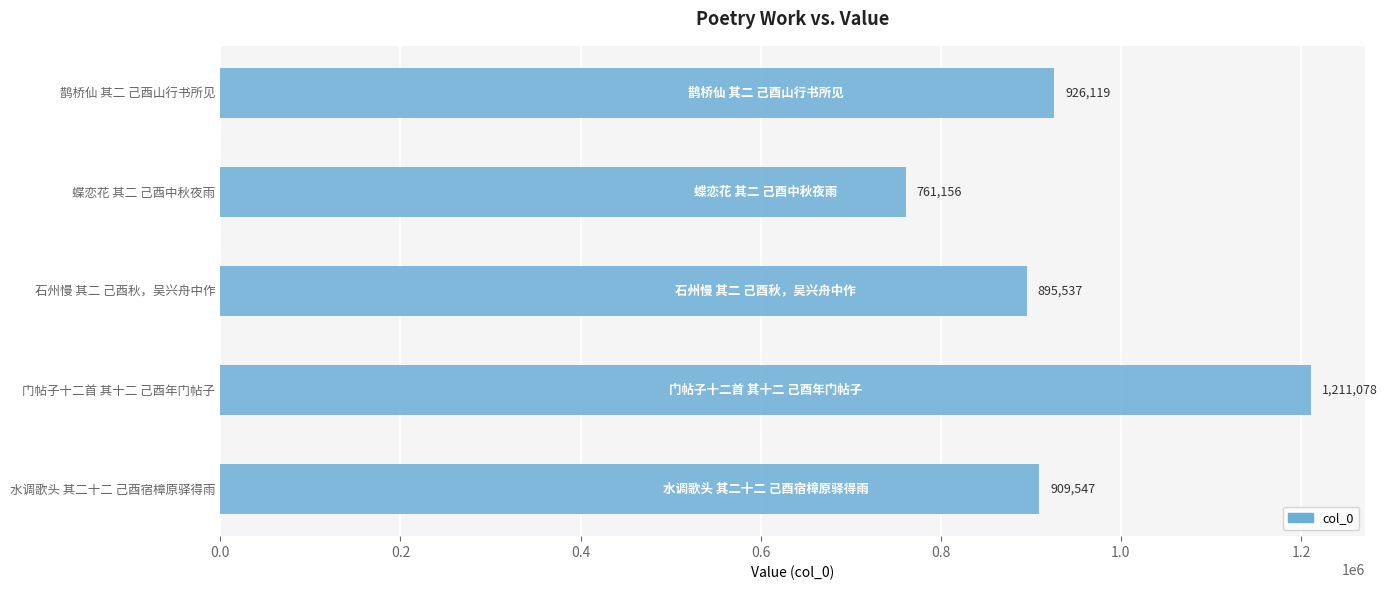

Rank the categories by value from lowest to highest.

蝶恋花 其二 己酉中秋夜雨, 石州慢 其二 己酉秋，吴兴舟中作, 水调歌头 其二十二 己酉宿樟原驿得雨, 鹊桥仙 其二 己酉山行书所见, 门帖子十二首 其十二 己酉年门帖子